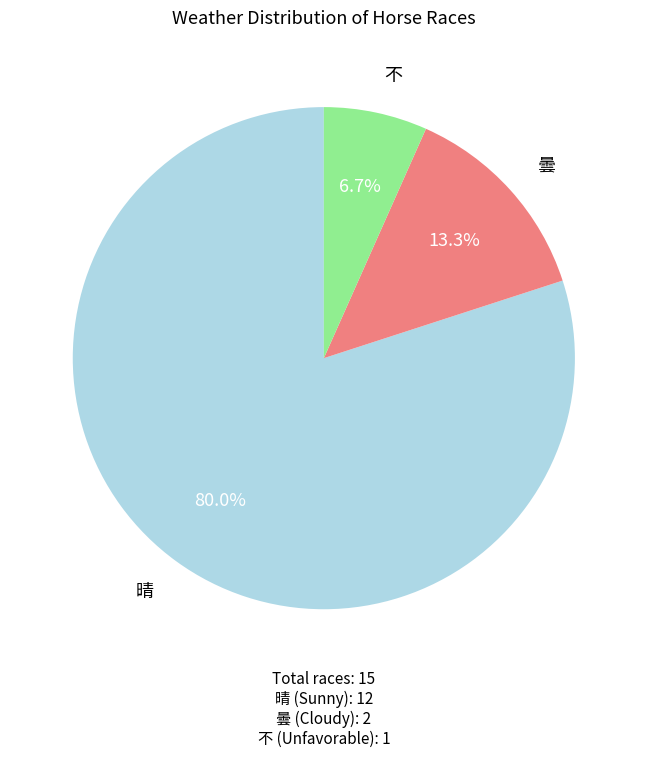

Is there a majority slice in this chart?

Yes